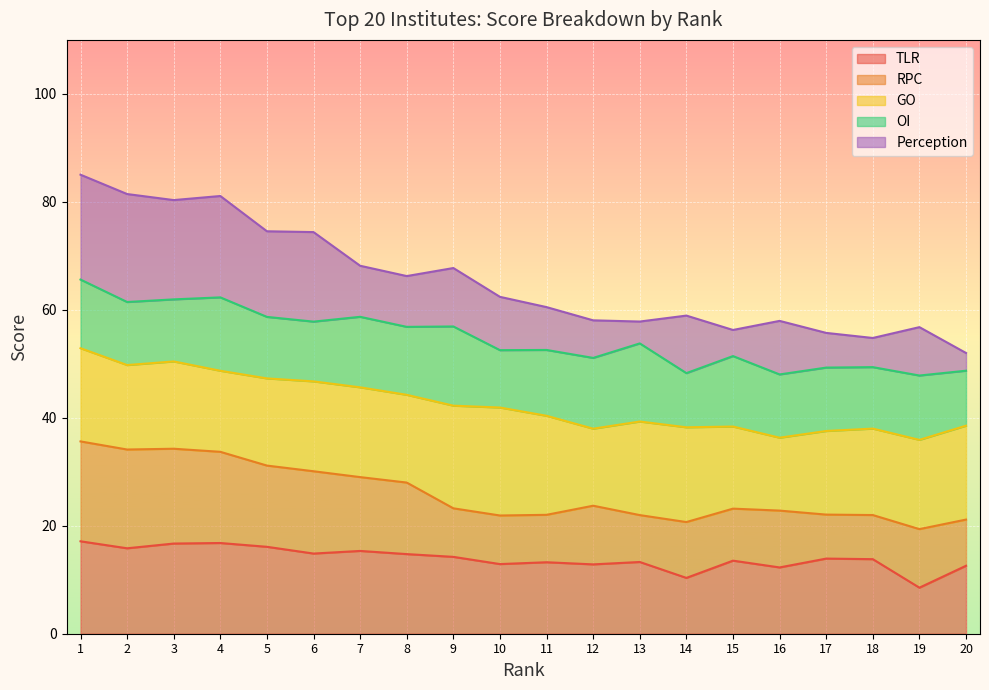

What is the total value across all series at 16?

58.0